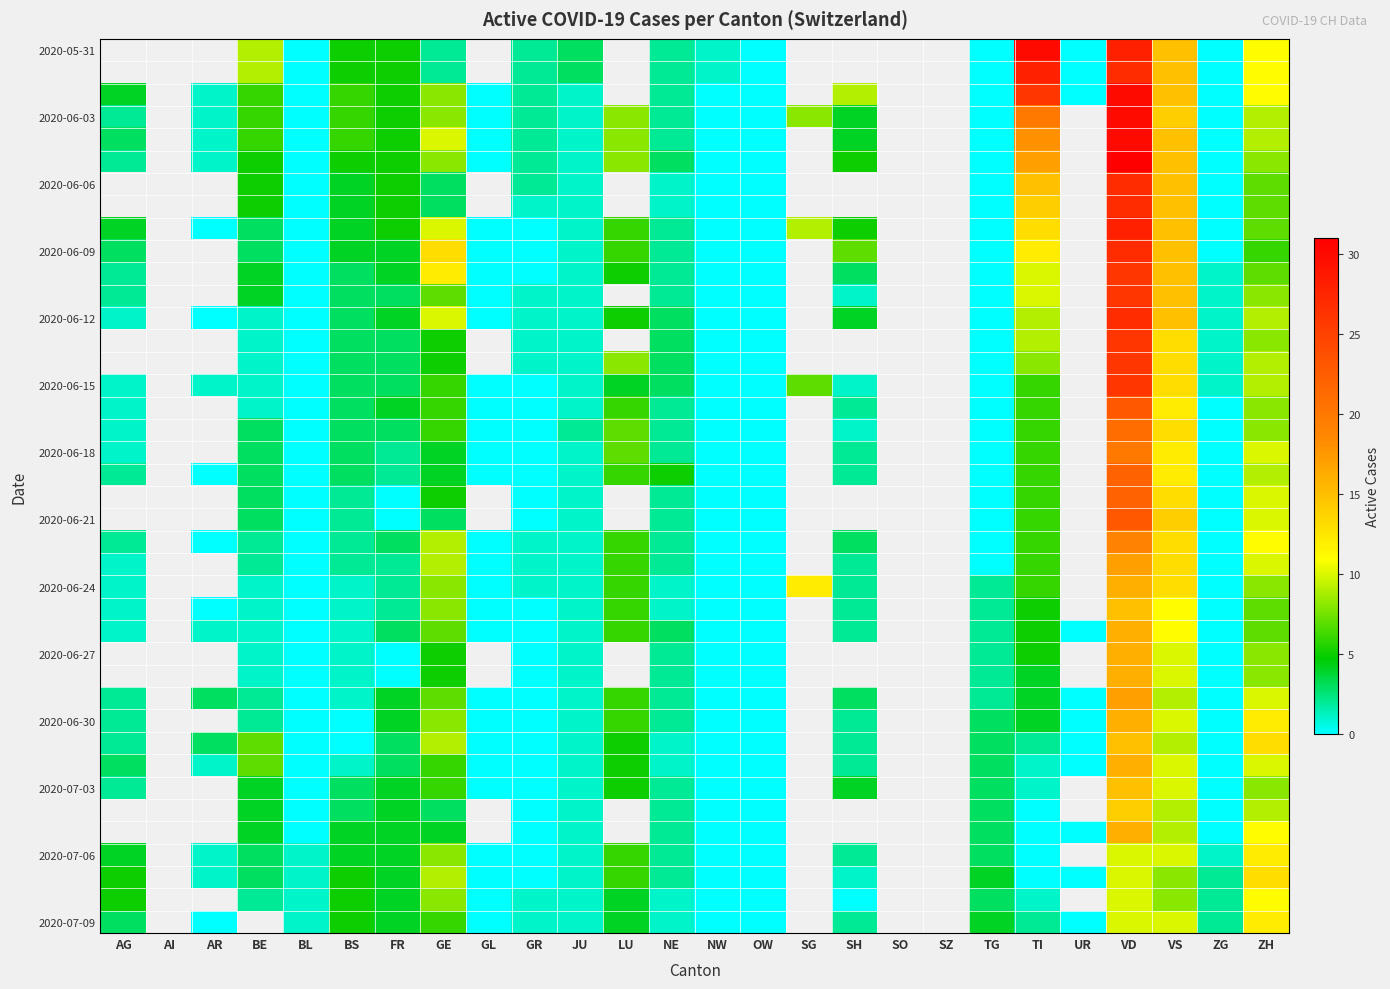

What is the maximum value shown in the chart?

31.0